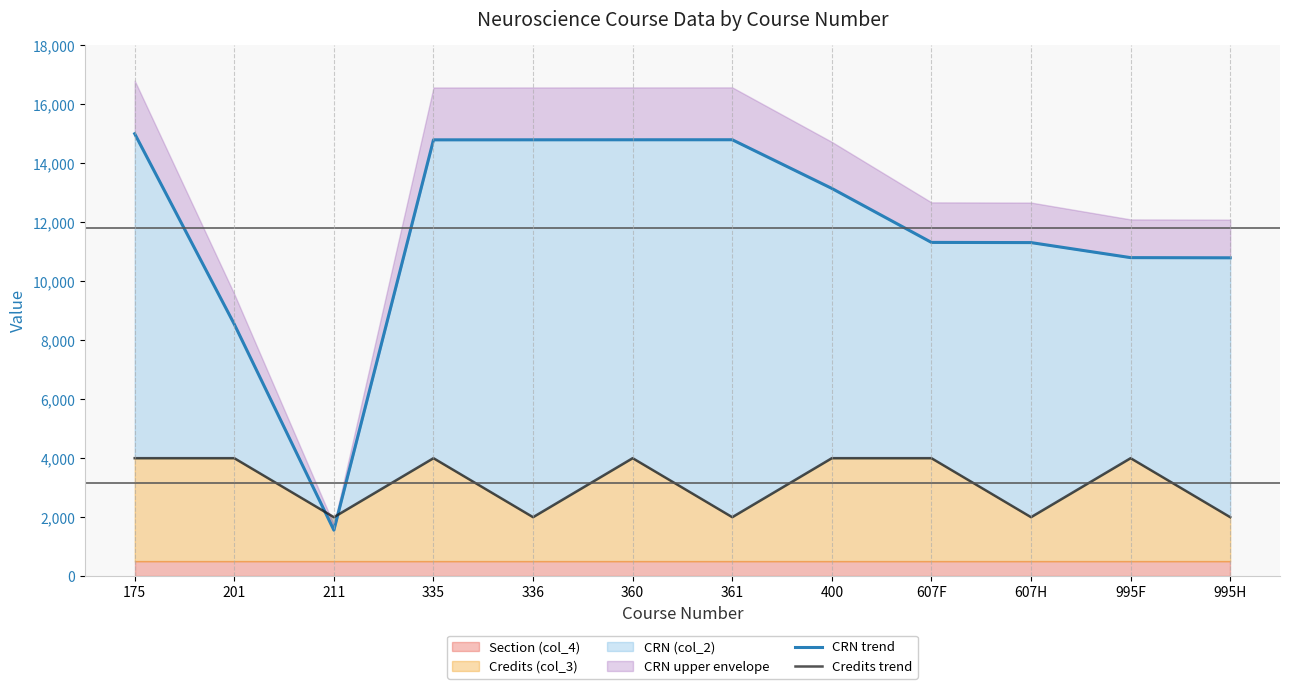

The Credits (col_3) series shows 4000 at 400. True or false?

True